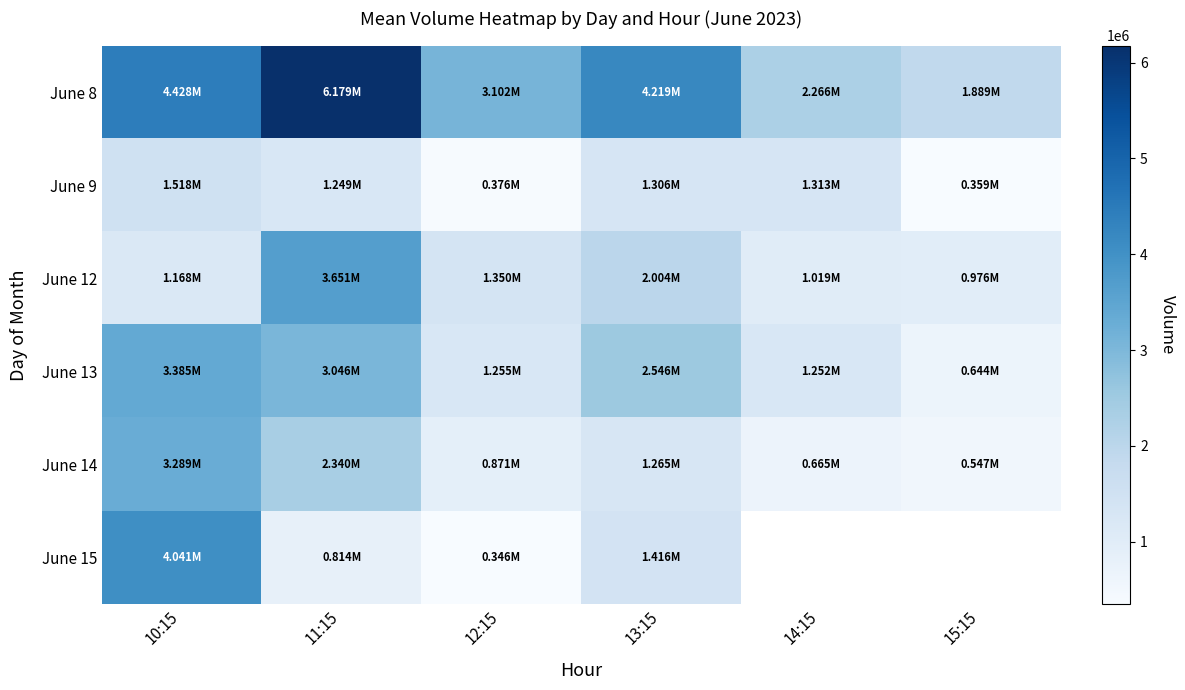

True or false: June 8 has a value of 3831410.4 at 11:15.

False